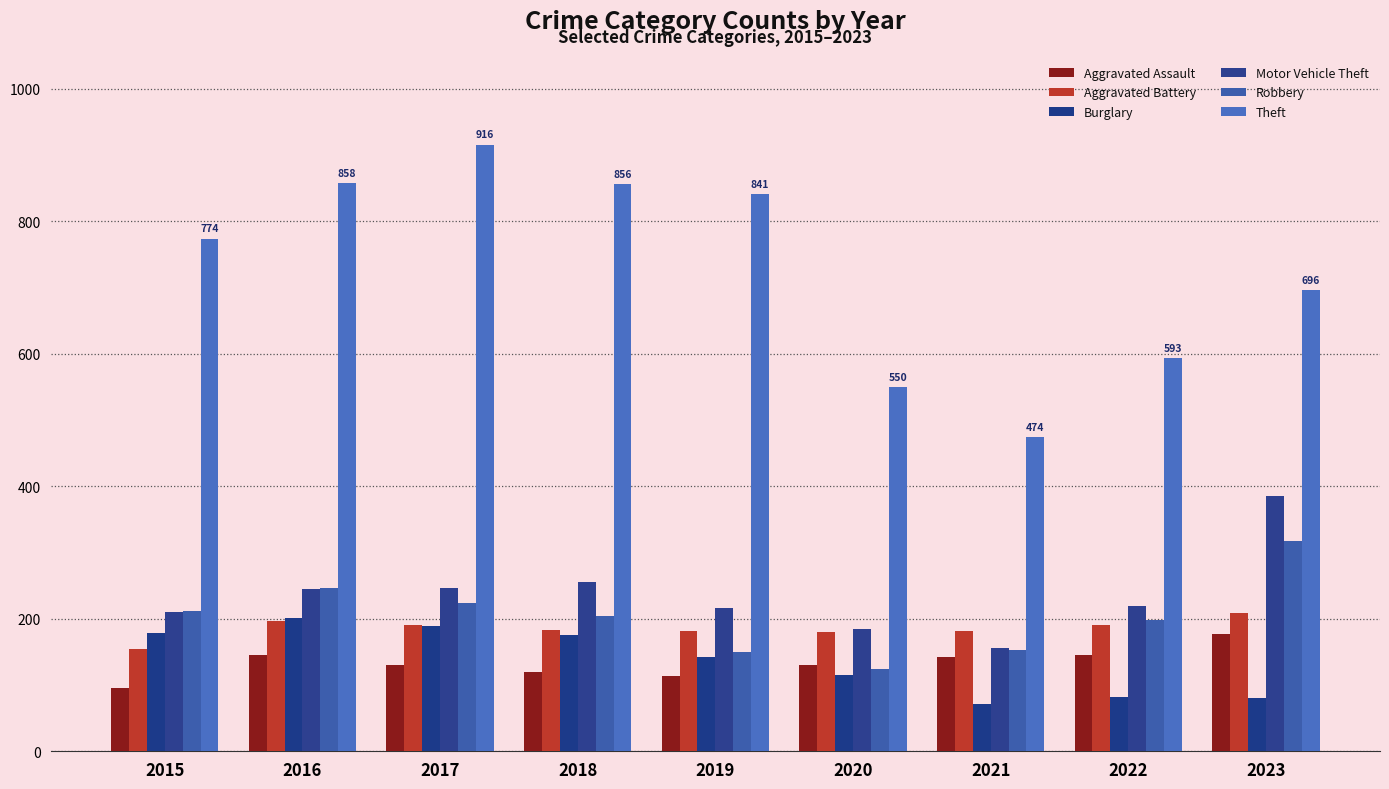

At which label does Theft reach its minimum?

2021